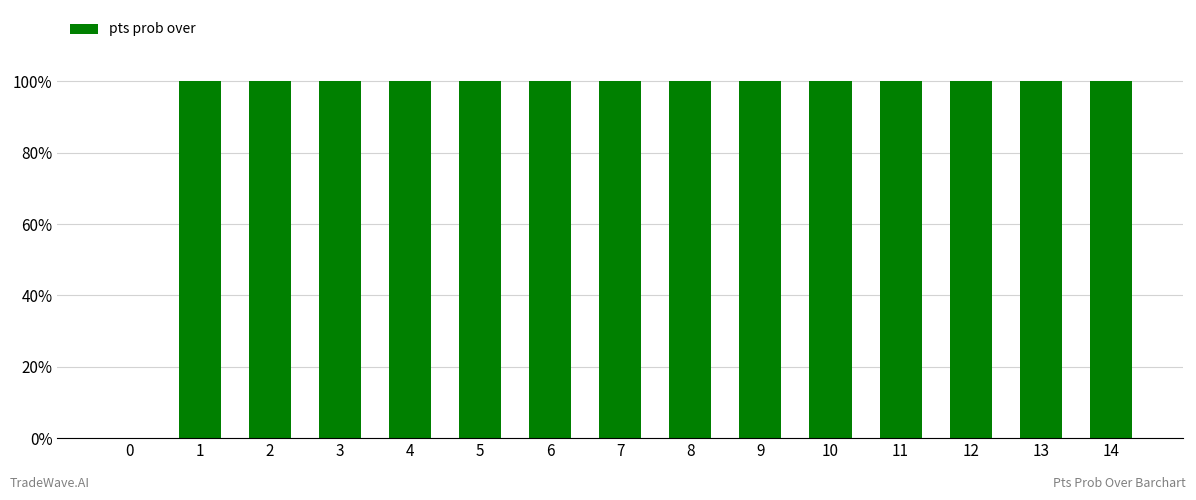

How many values are above zero?

14